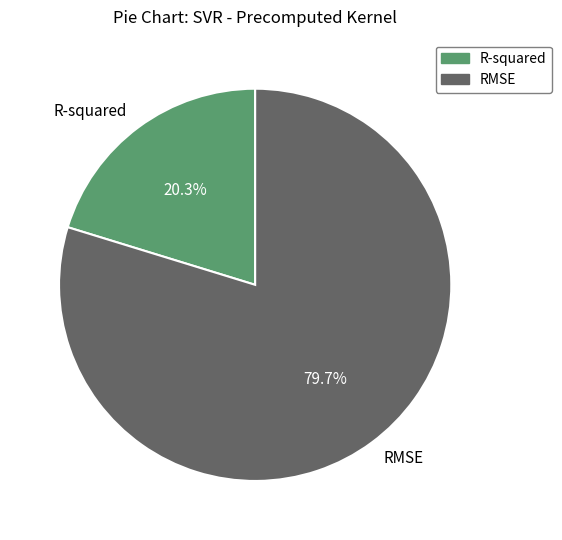

Is R-squared the majority of the pie?

No